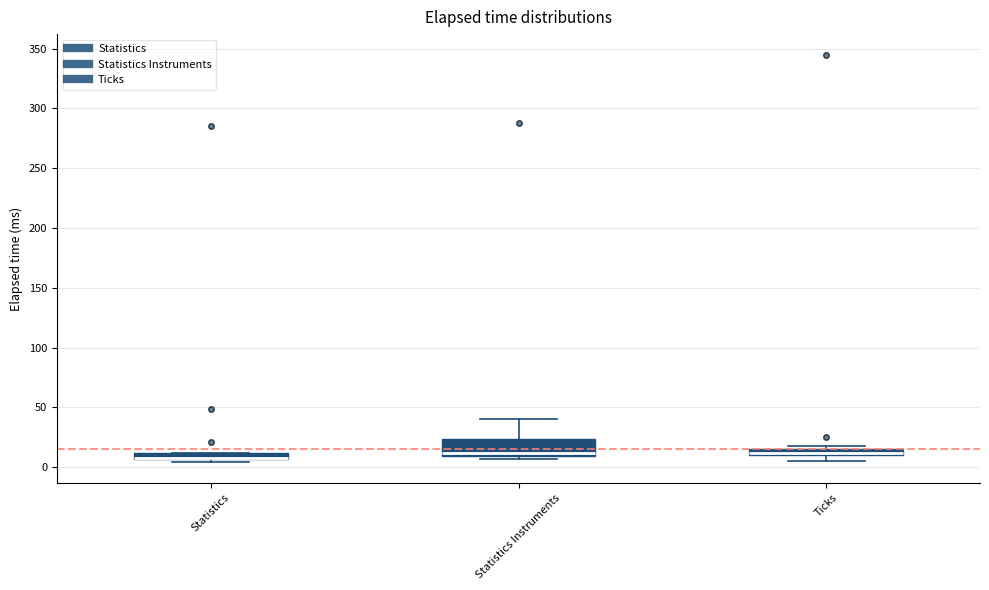

Where does the upper whisker of the box for Statistics Instruments end on the y-axis? The values are not printed on the chart, so give them approximately, as read against the axis.

40